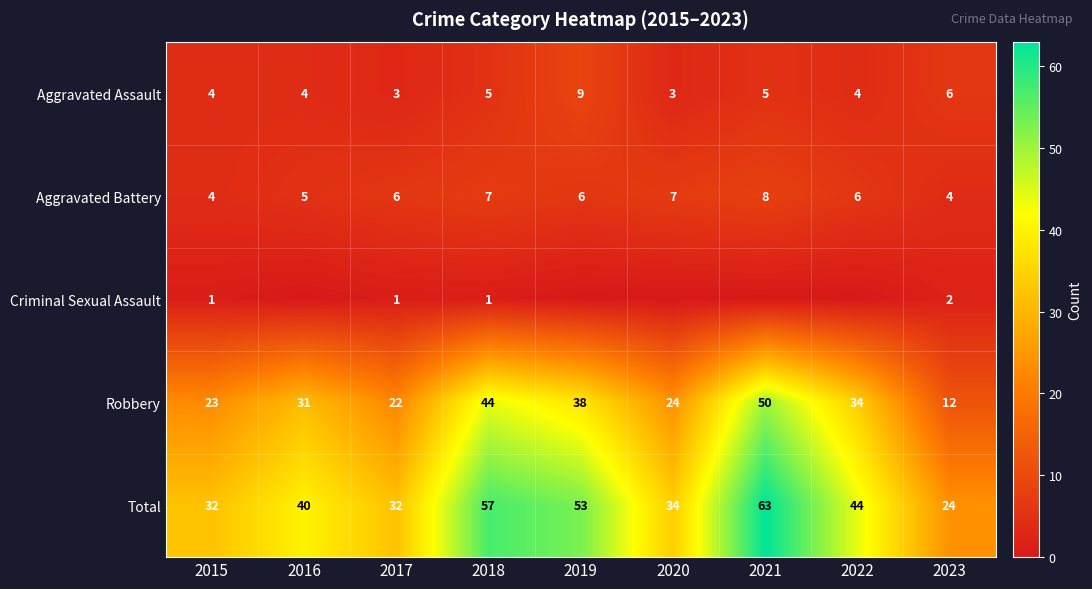

Which category has the highest value across all series?

2021